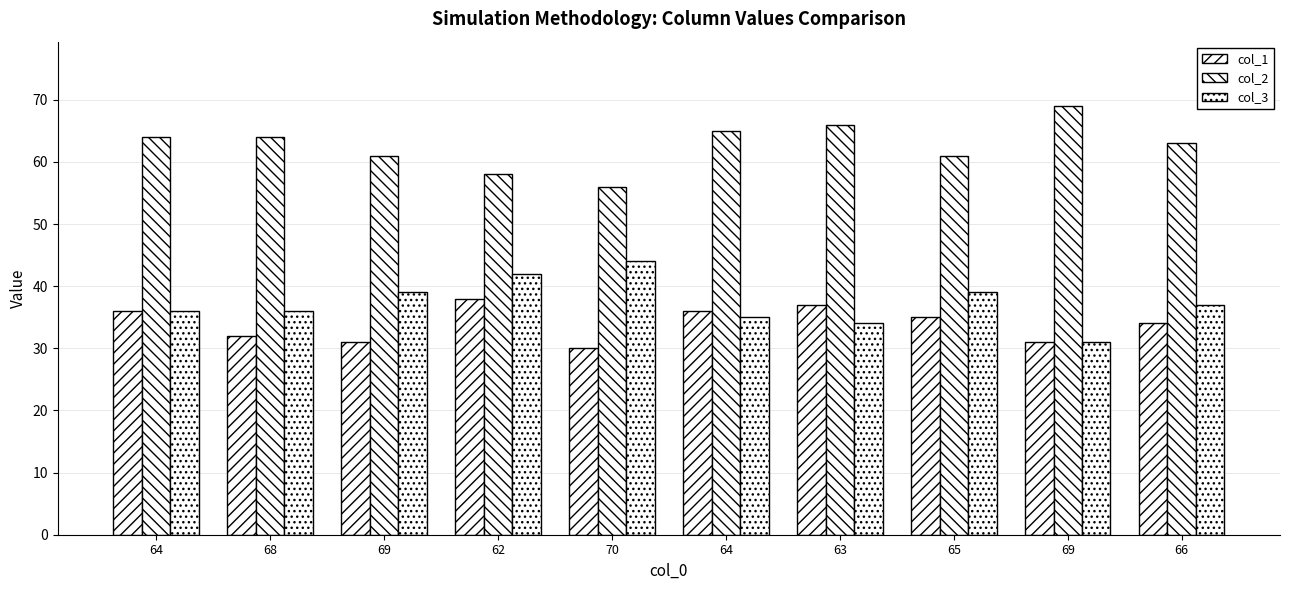

Are the bars horizontal?

No